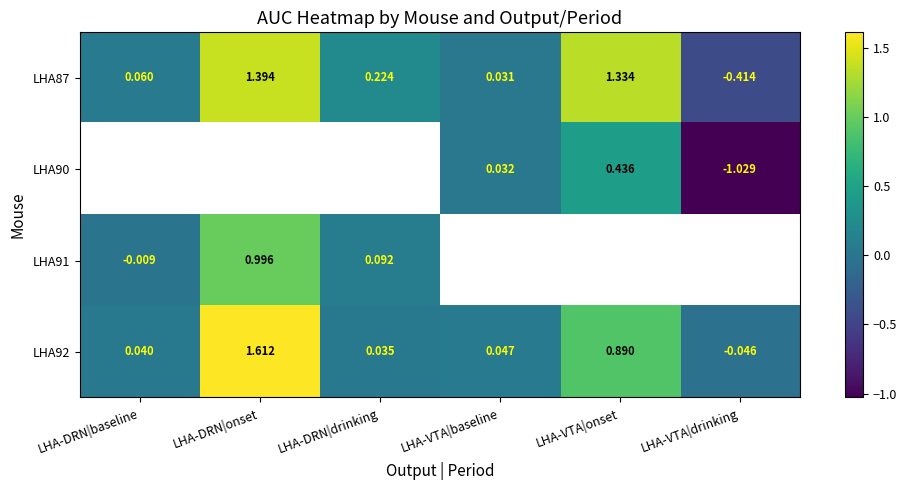

Where does the LHA87 series first go above 0?

LHA-DRN|baseline